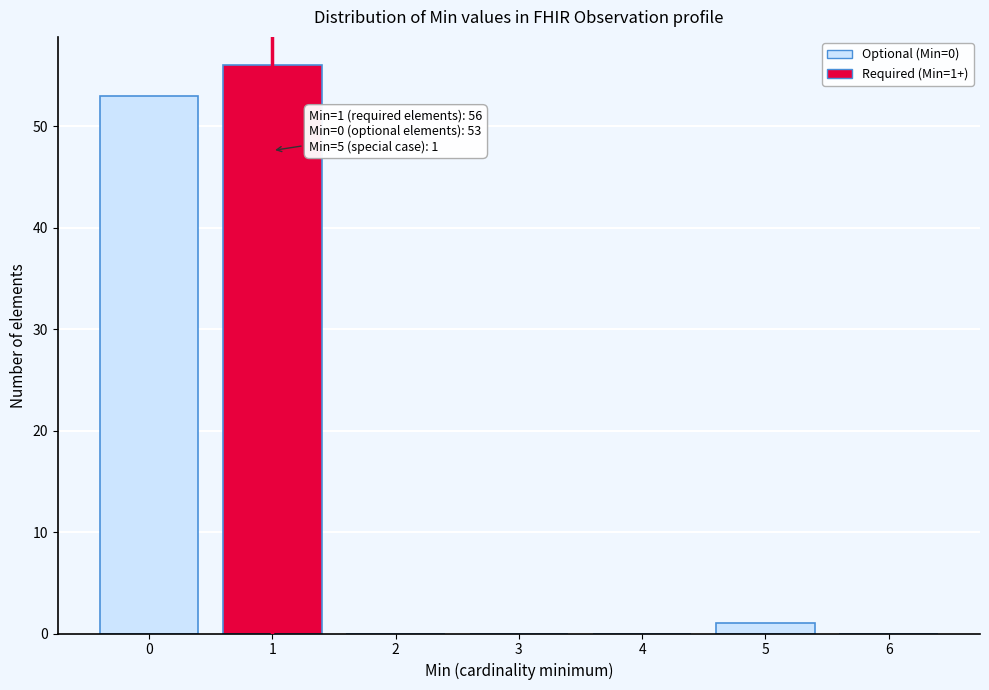

Reading left to right, extract all data points from this chart.

0=53	1=56	2=0	3=0	4=0	5=1	6=0